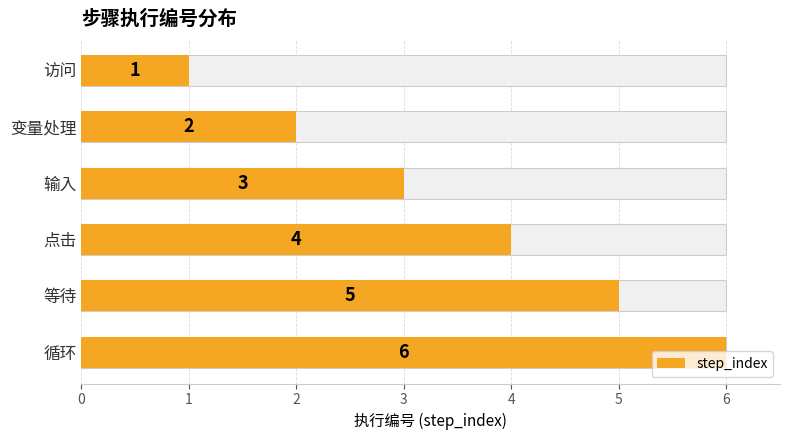

What is the difference between the values at 访问 and 等待?

4